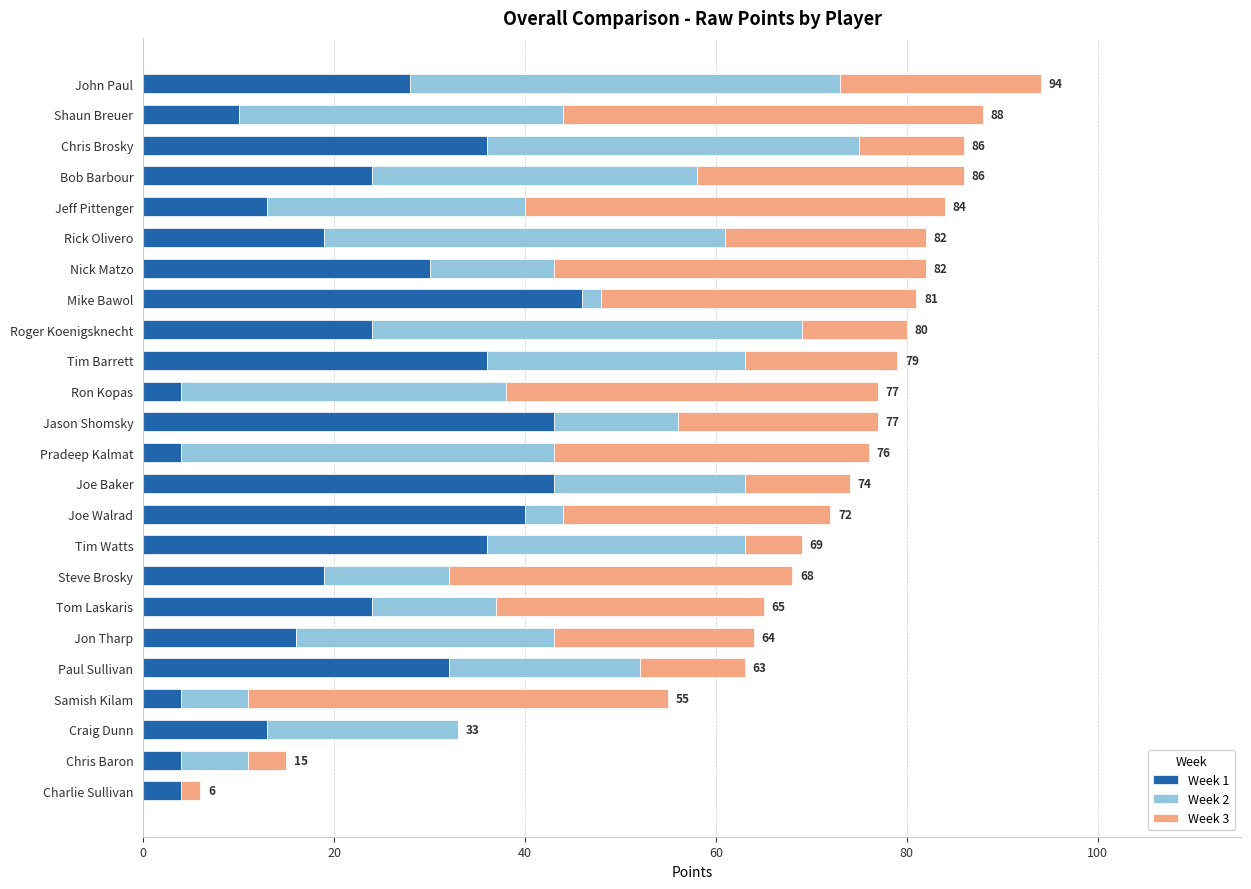

At which label does Week 1 reach its peak?

Mike Bawol